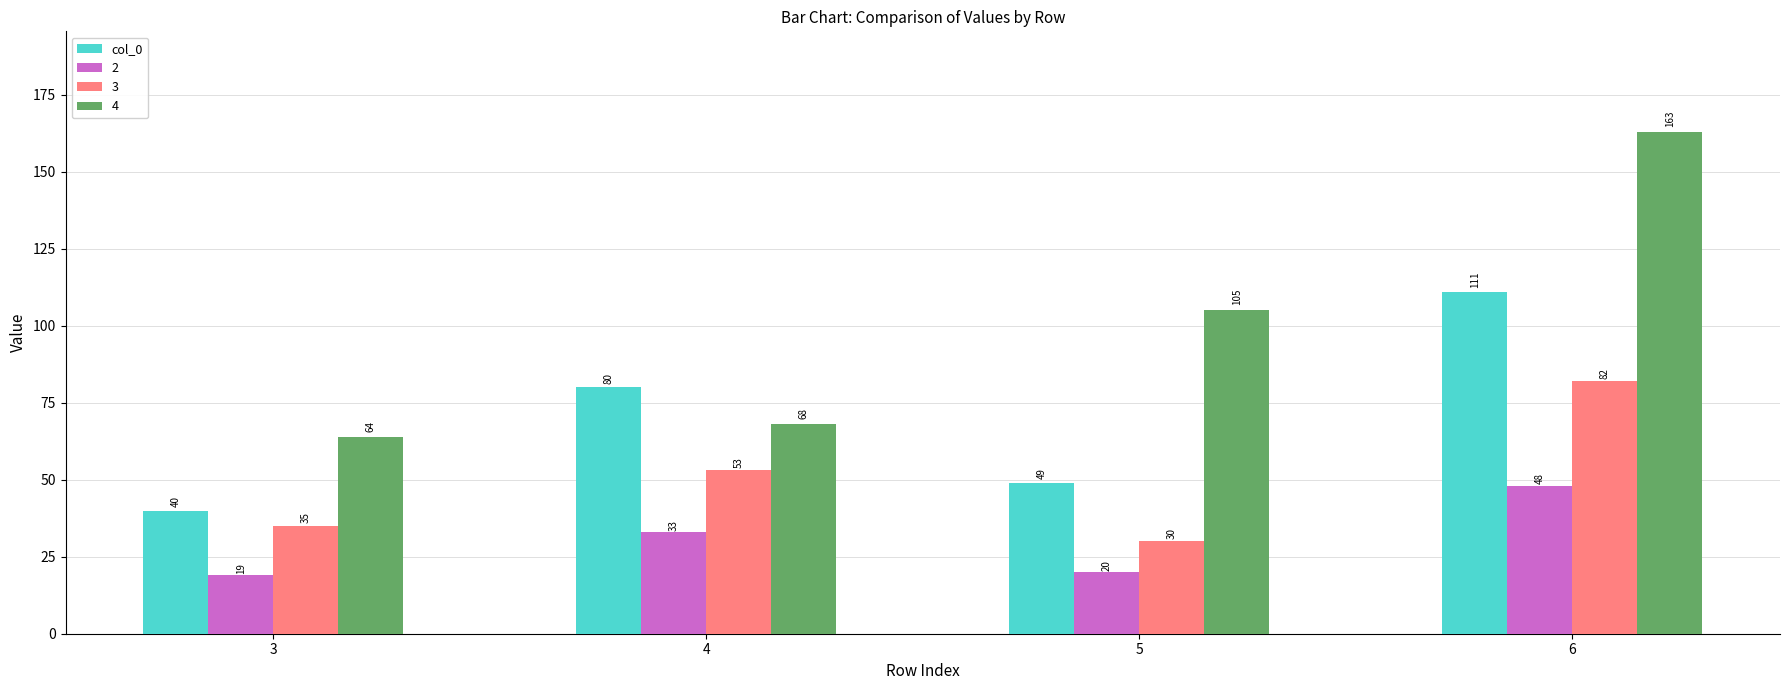

At which category does the chart reach its minimum across all series?

3